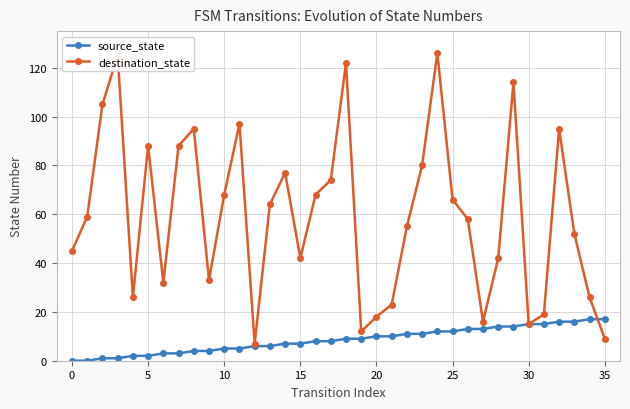

True or false: destination_state and source_state intersect in this chart.

True